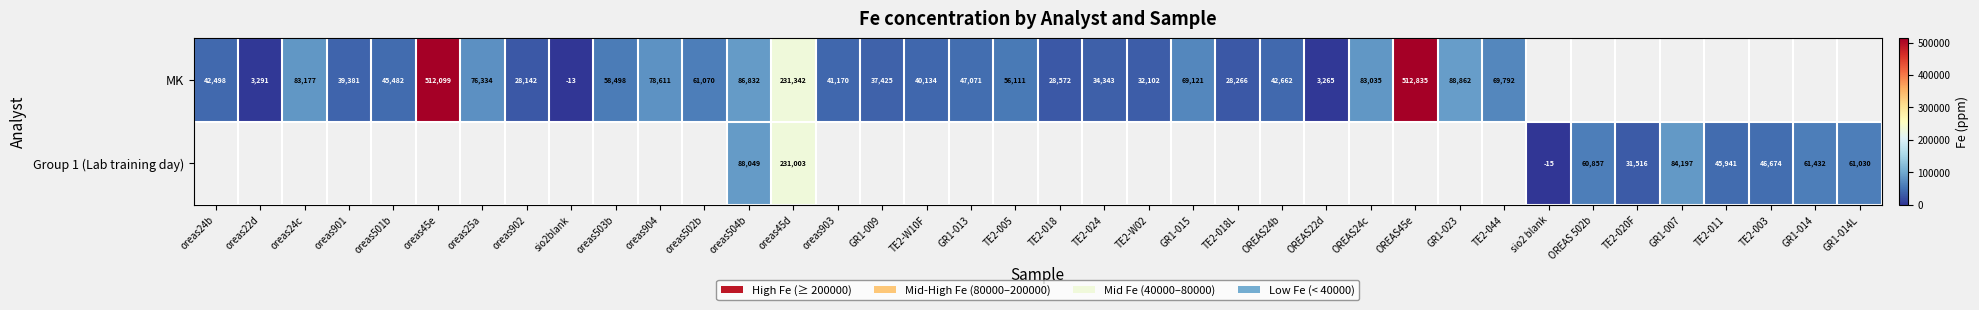

Is it true that Group 1 (Lab training day) equals 14566.0 at OREAS 502b?

False